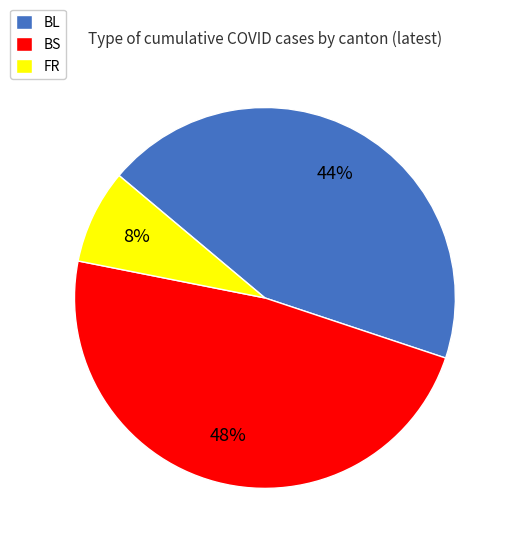

To the nearest percent, what percentage of the pie is BL?

44%